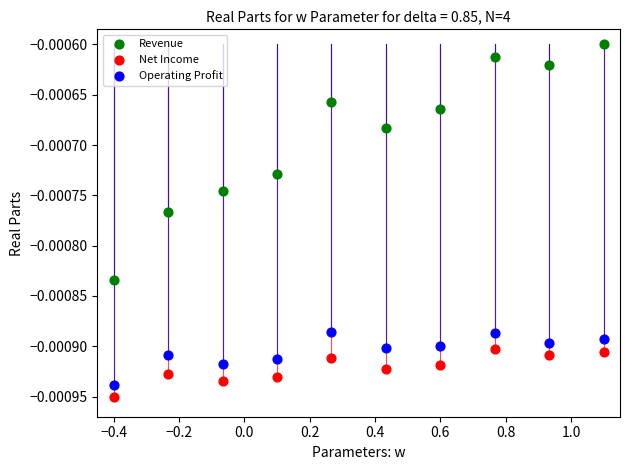

Which series contains the lowest Y value?

Net Income